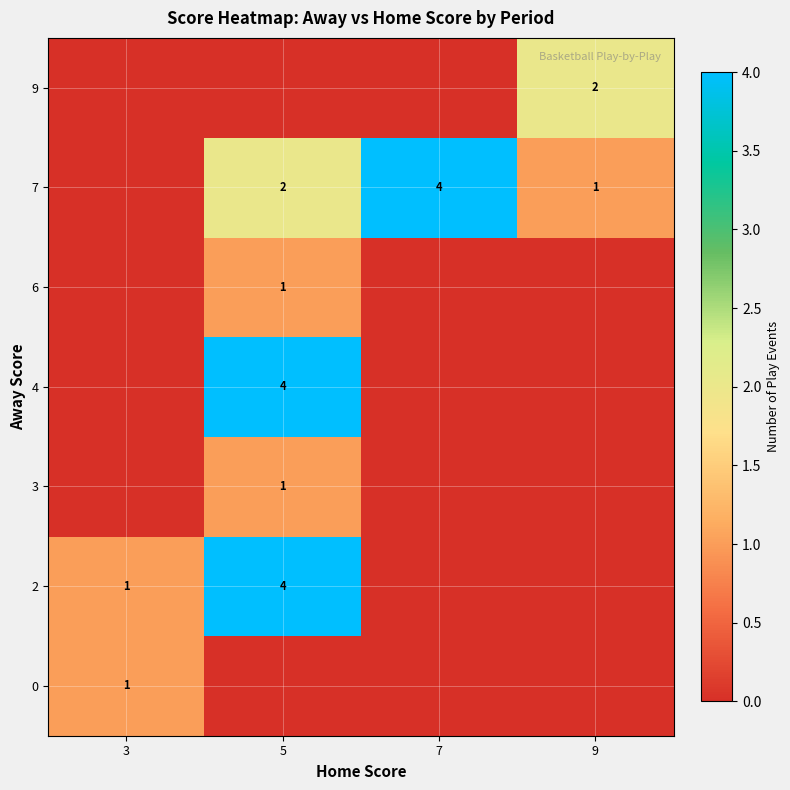

The 3 series shows 1 at 5. True or false?

True